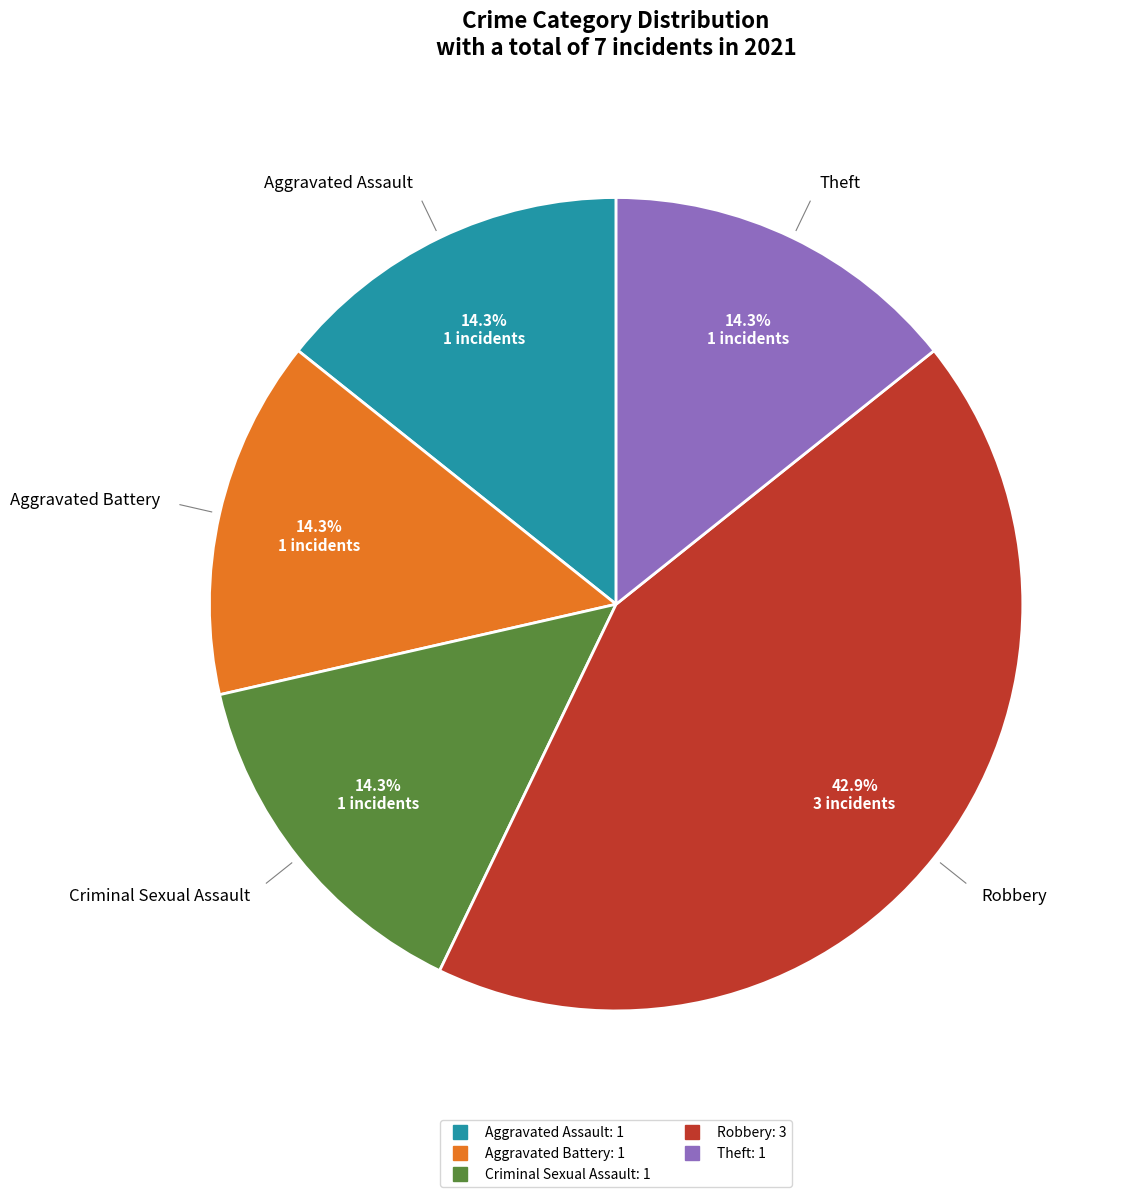

Combined, do Aggravated Battery and Theft account for over 50%?

No